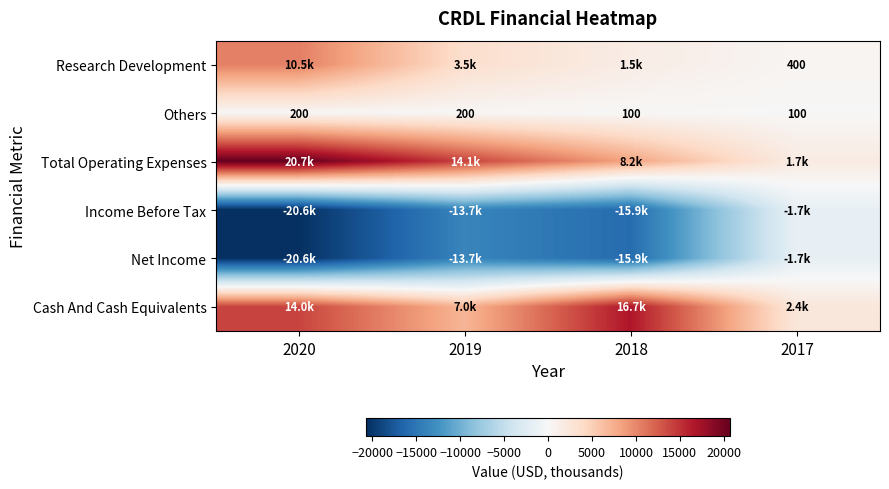

True or false: Others has a value of 100 at 2017.

True